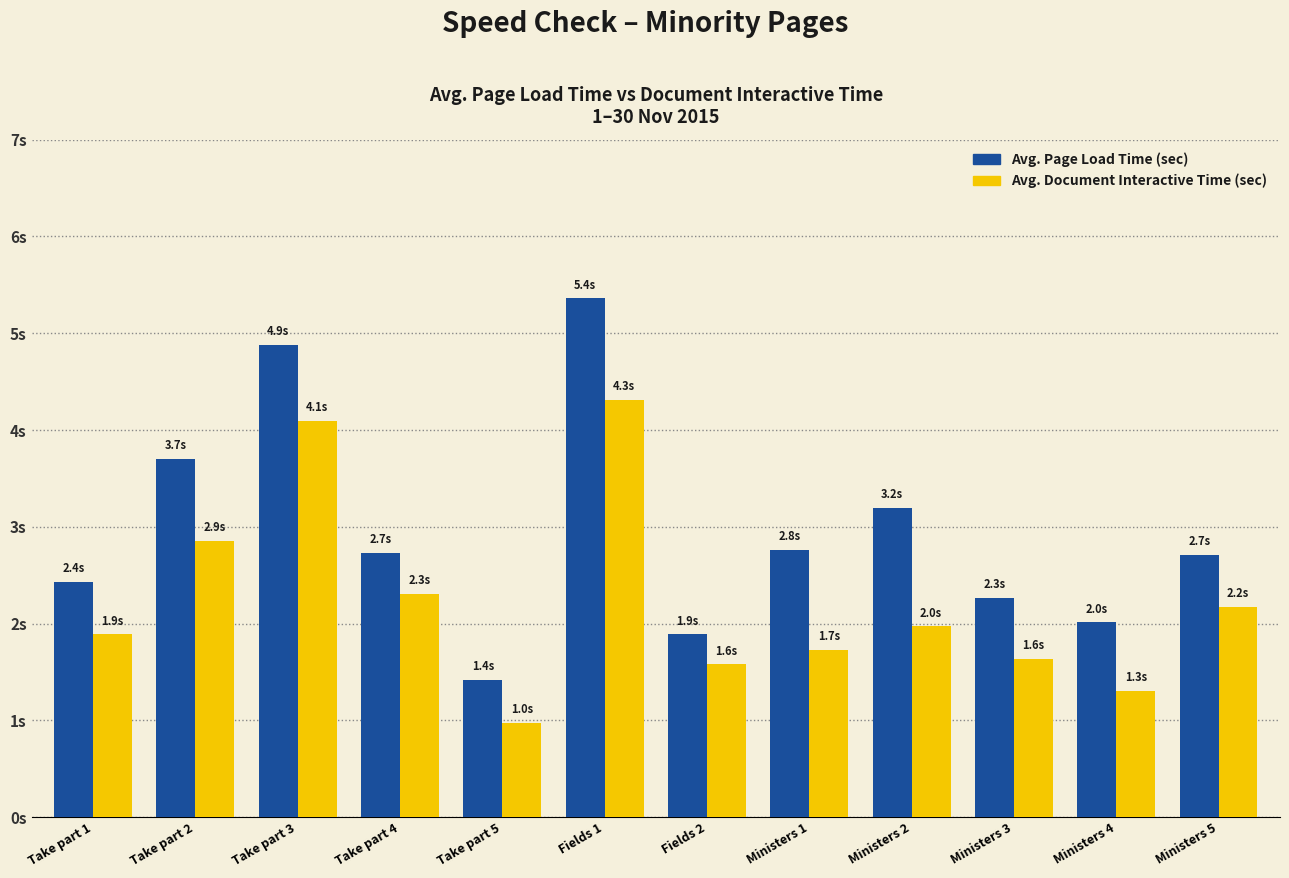

Which category has the lowest value in the Avg. Page Load Time (sec) series?

Take part 5